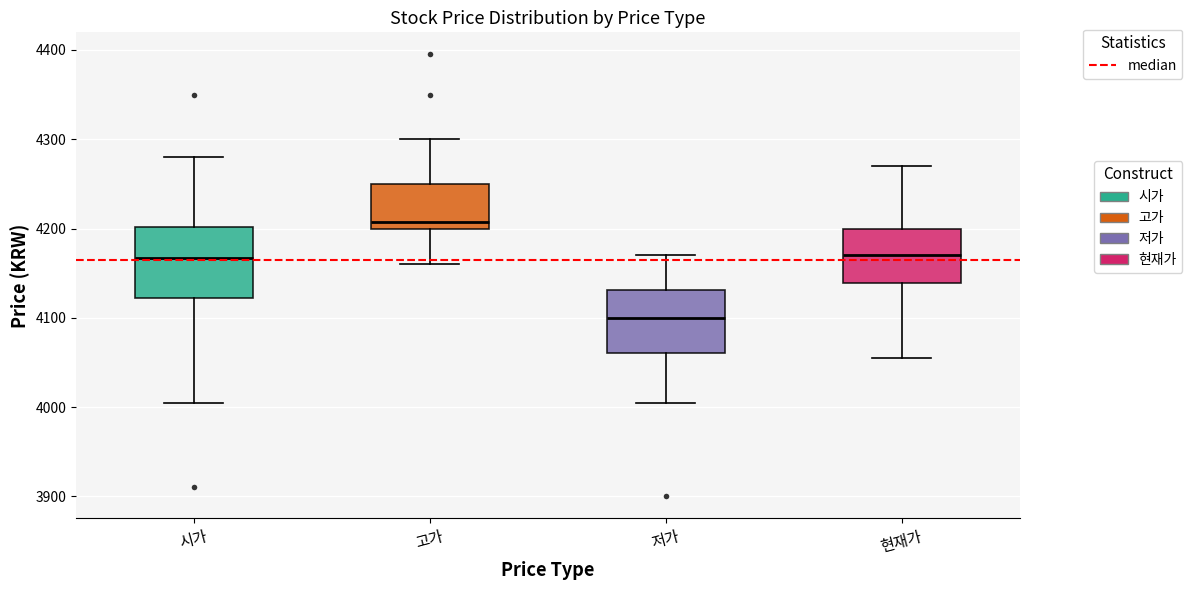

Reading left to right, transcribe this box plot: for each box, give where its median line is, the range the box spans, and where its two whiskers end, as read against the y-axis. The values are not printed on the chart, so give them approximately, as read against the axis.

시가: median 4170, box 4120 to 4200, whiskers 4010 to 4280
고가: median 4210, box 4200 to 4250, whiskers 4160 to 4300
저가: median 4100, box 4060 to 4130, whiskers 4010 to 4170
현재가: median 4170, box 4140 to 4200, whiskers 4060 to 4270